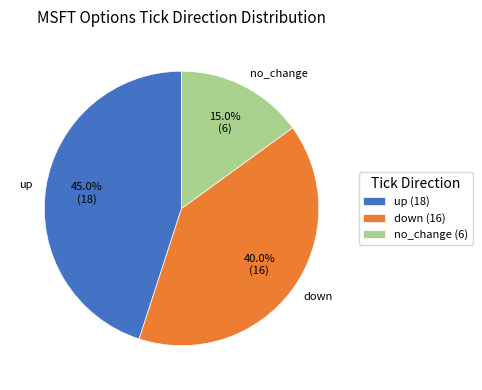

Is there a majority slice in this chart?

No